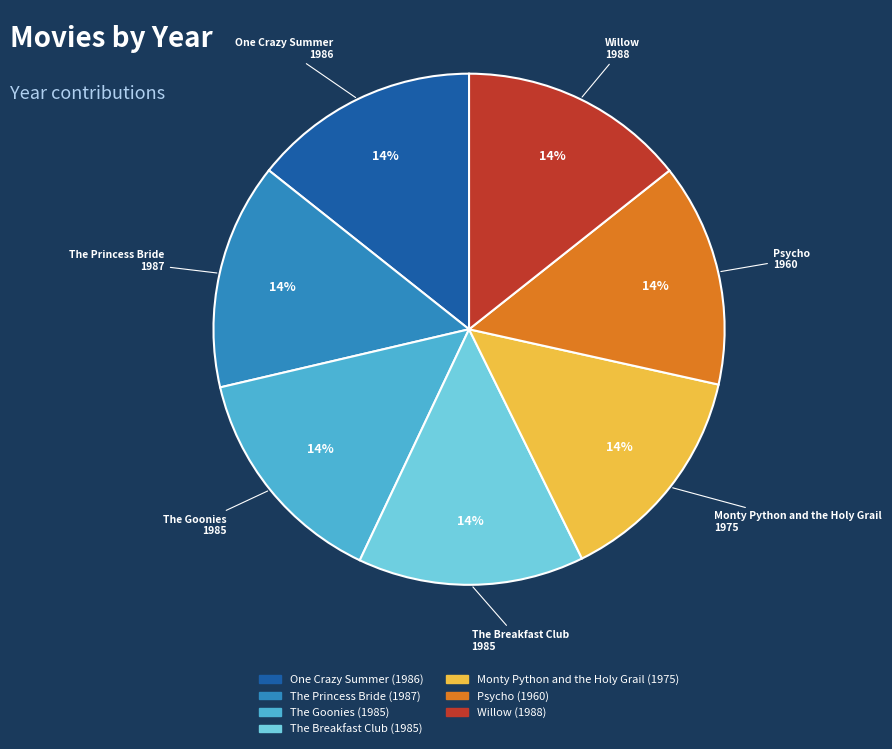

To the nearest percent, what is the combined percentage of The Goonies and Monty Python and the Holy Grail?

29%